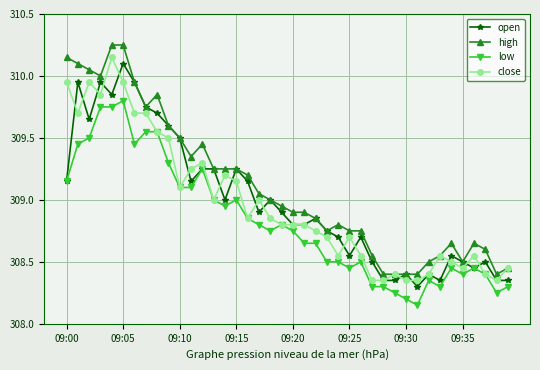

Which series has the largest total across all categories?

high